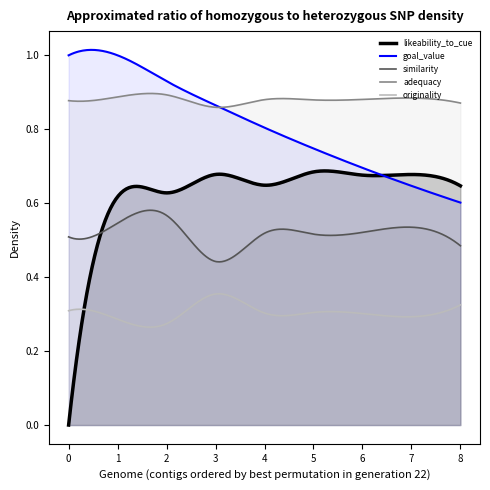

What is the difference between the maximum and minimum values in the originality series?

0.1